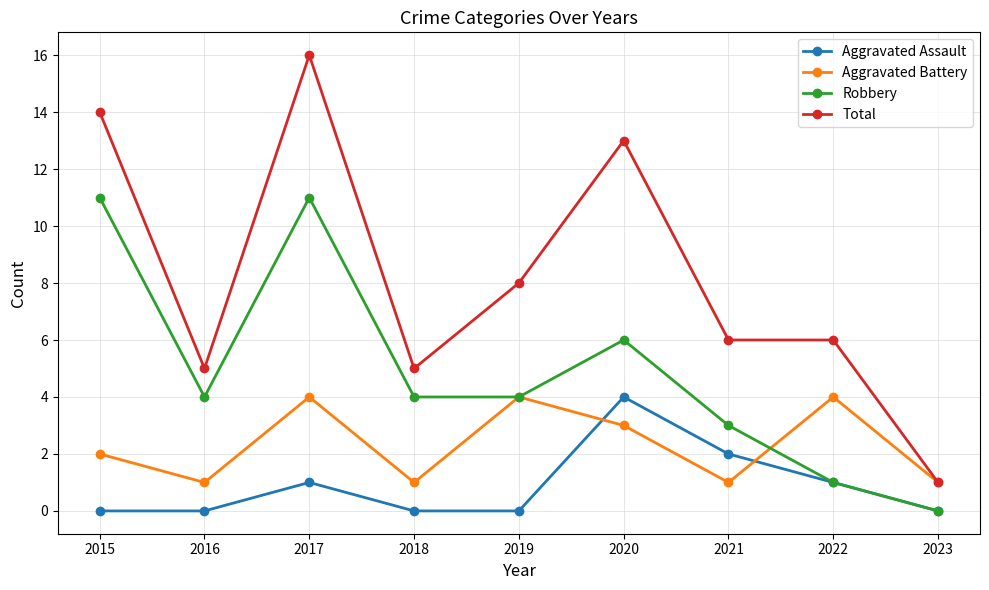

Rank the series by their average value, from lowest to highest.

Aggravated Assault, Aggravated Battery, Robbery, Total